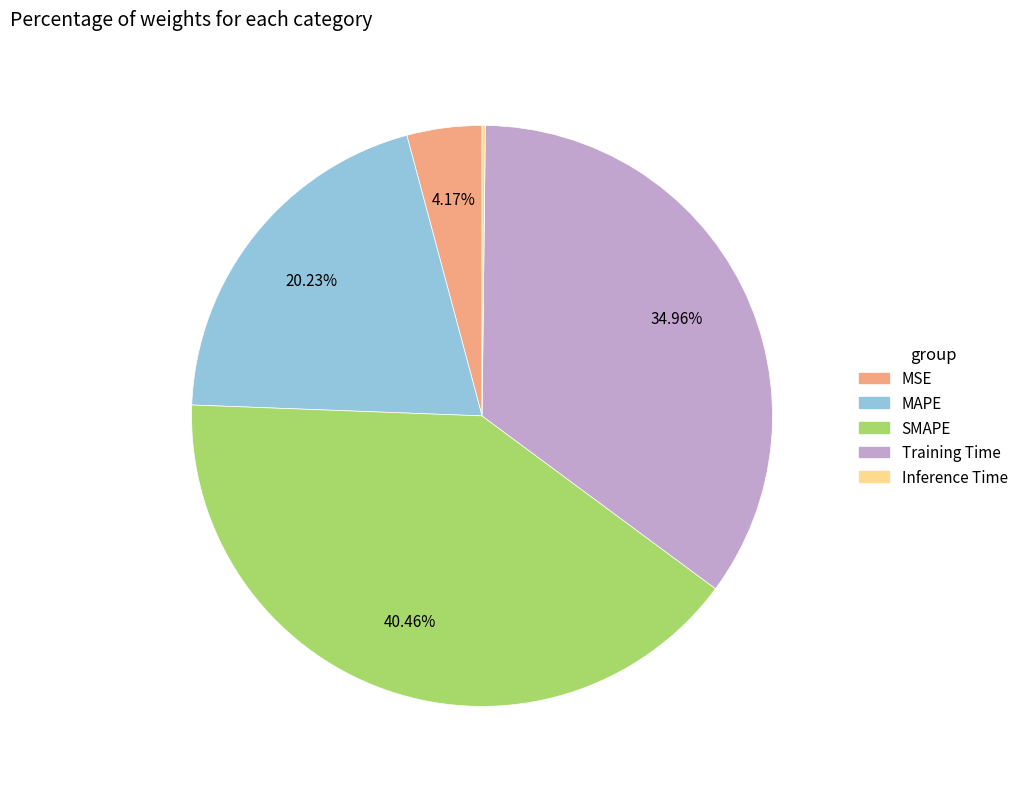

Which has a higher value, Training Time or MSE?

Training Time